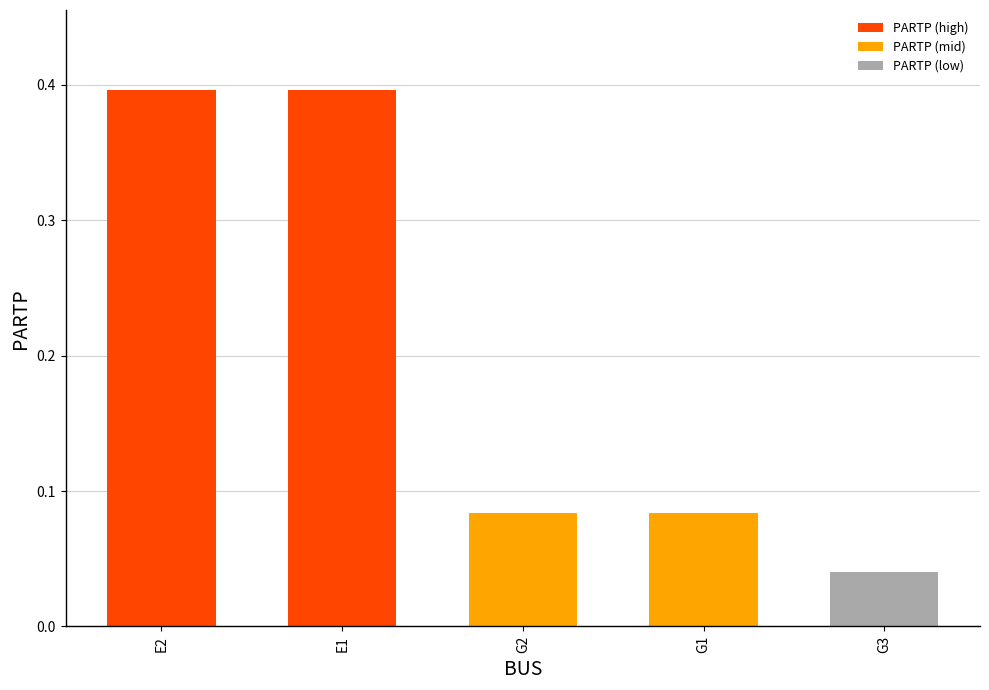

What is the average value?

0.2